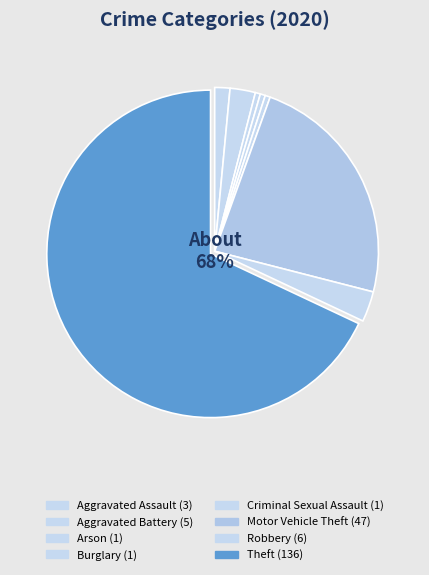

The Robbery slice represents 1% of the pie. True or false?

False